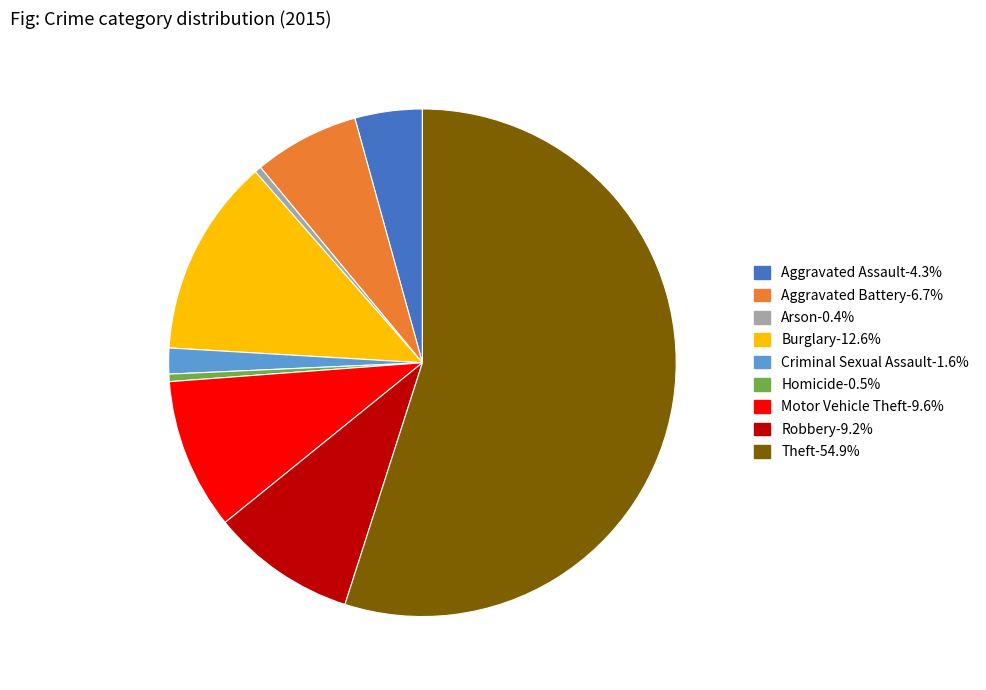

Does Burglary represent more than half of the total?

No